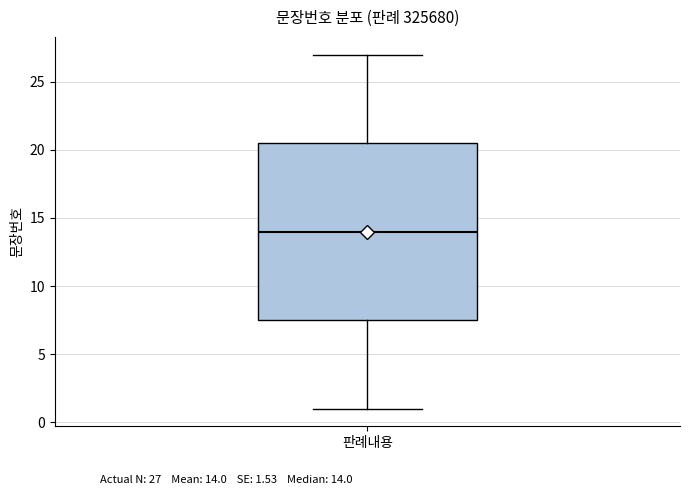

Where does the lower whisker of the box for 판례내용 end on the y-axis? The values are not printed on the chart, so give them approximately, as read against the axis.

1.0